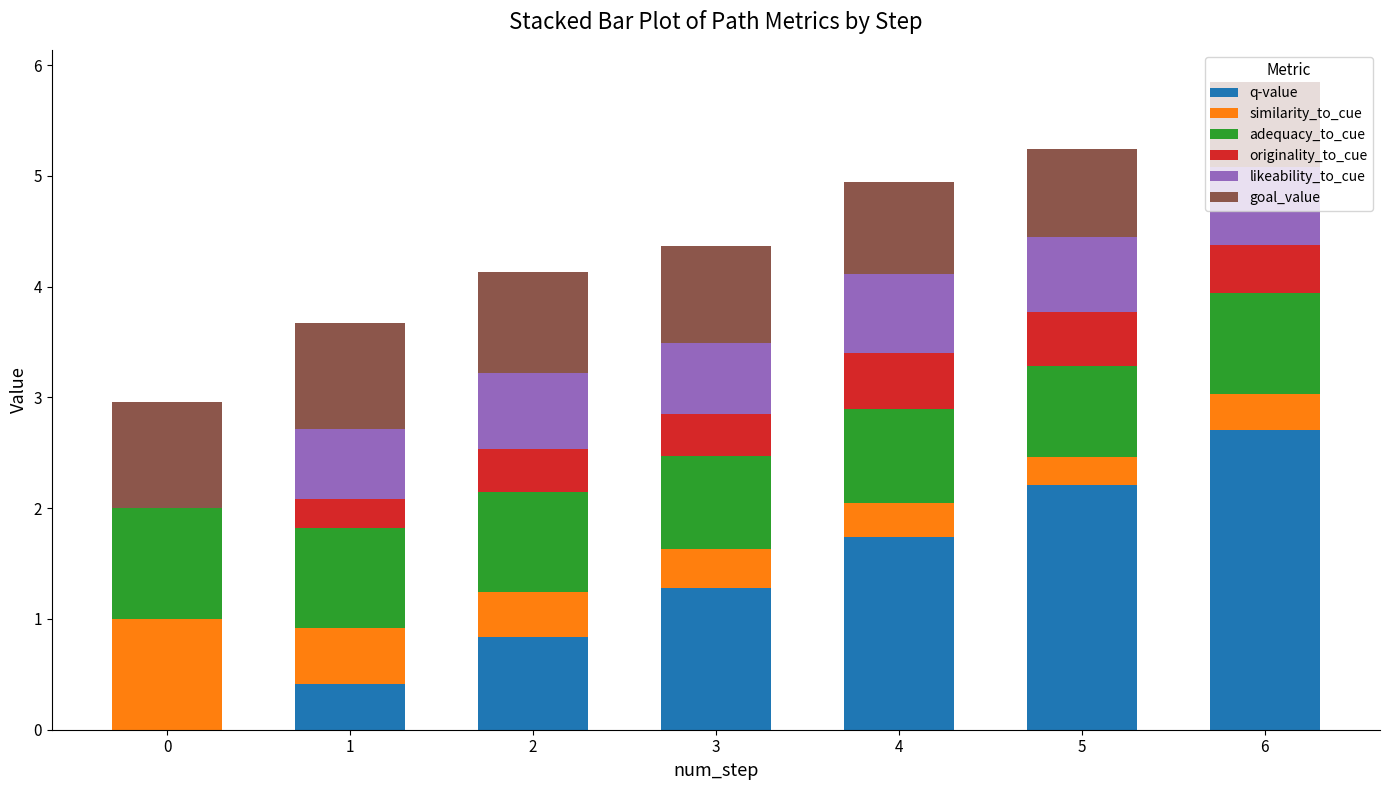

What are all the series names shown in the legend?

q-value, similarity_to_cue, adequacy_to_cue, originality_to_cue, likeability_to_cue, goal_value